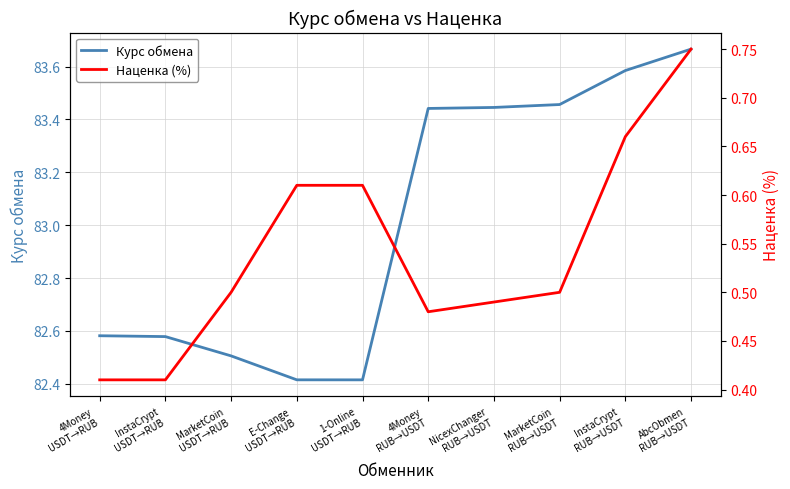

Between E-Change
USDT→RUB and 4Money
USDT→RUB, which is larger?

4Money
USDT→RUB